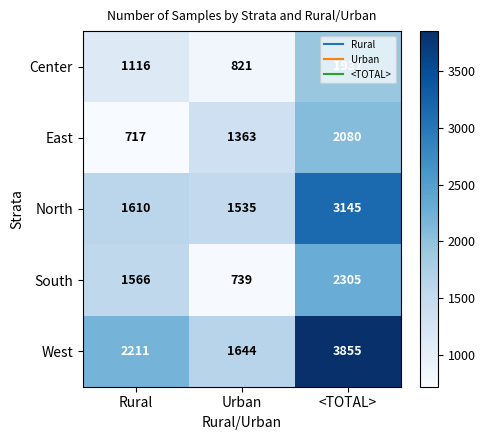

What is the total value across all series at <TOTAL>?

13322